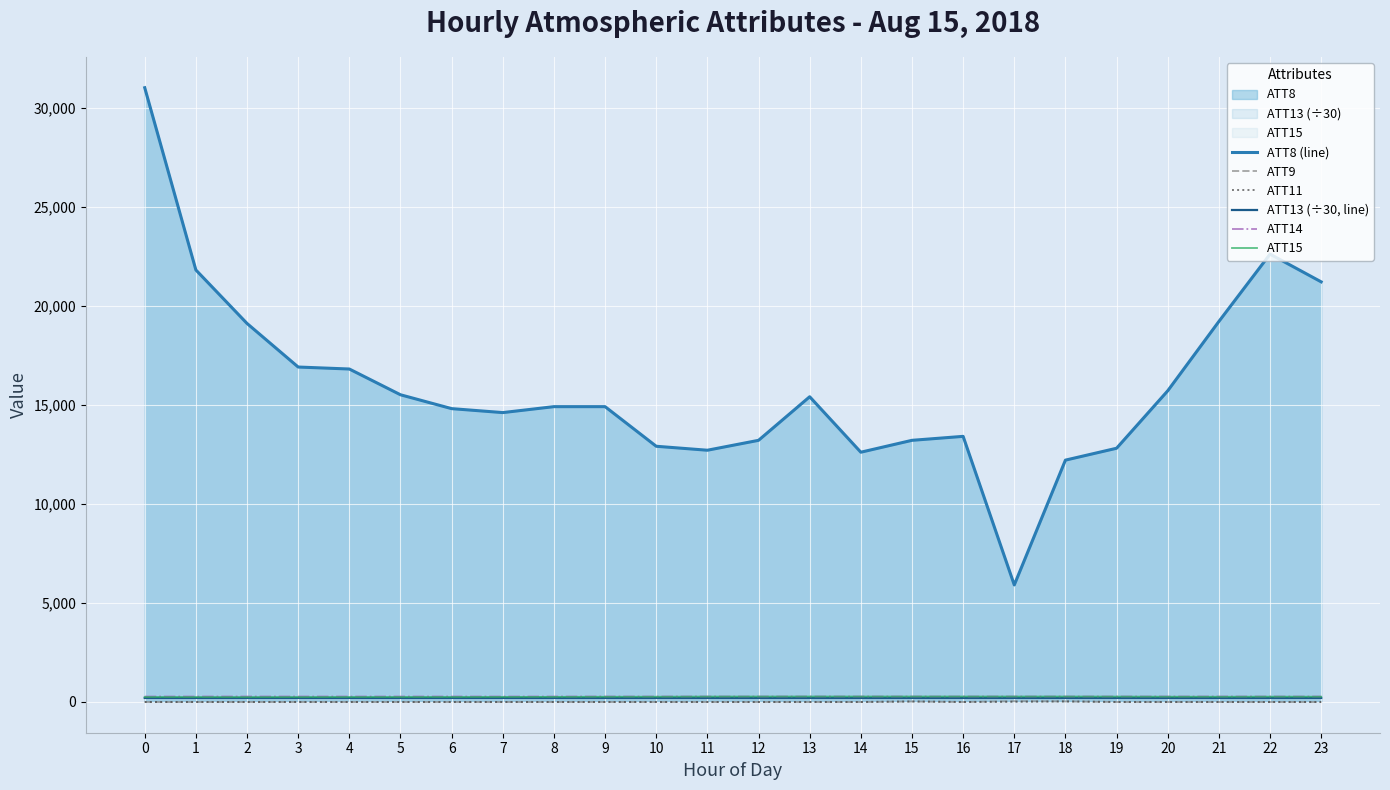

How many values in ATT11 are above zero?

3